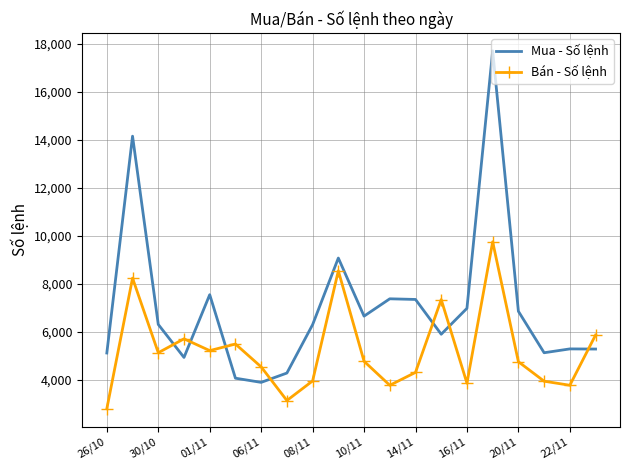

Which series has the largest total across all categories?

Mua - Số lệnh